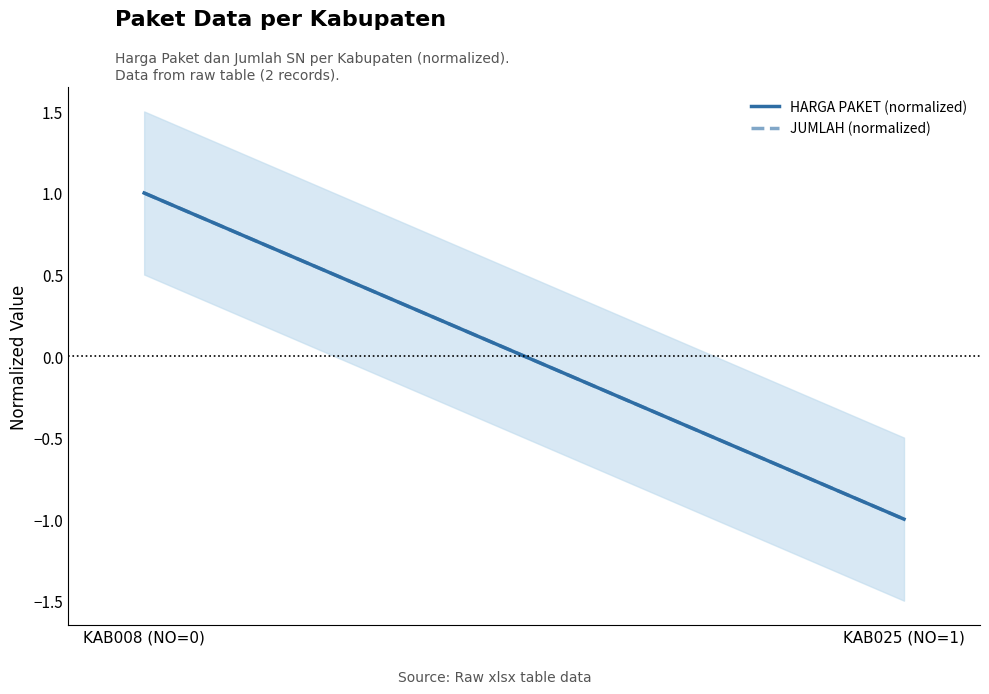

The HARGA PAKET (normalized) series shows 0 at KAB008 (NO=0). True or false?

False